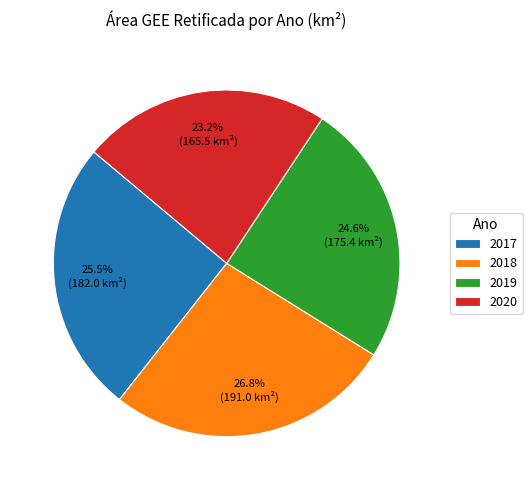

Is there any slice that represents more than half of the pie?

No